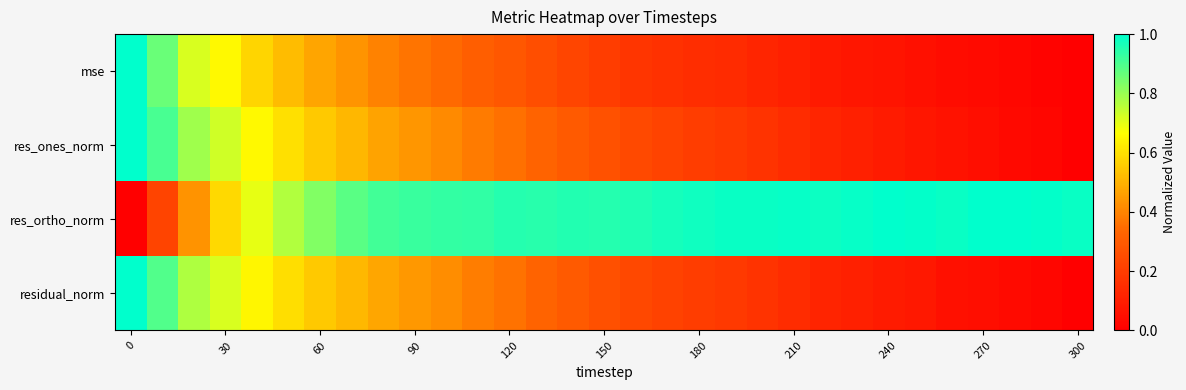

Reading right to left, extract all data points from this chart.

mse: 0.0	0.0	0.0	0.0	0.0	0.1	0.1	0.1	0.1	0.1	0.1	0.1	0.2	0.2	0.2	0.2	0.2	0.3	0.3	0.3	0.3	0.4	0.4	0.4	0.5	0.5	0.6	0.7	0.7	0.9	1.0
res_ones_norm: 0.0	0.0	0.0	0.0	0.1	0.1	0.1	0.1	0.1	0.1	0.2	0.2	0.2	0.2	0.2	0.3	0.3	0.3	0.4	0.4	0.4	0.4	0.5	0.5	0.5	0.6	0.7	0.7	0.8	0.9	1.0
res_ortho_norm: 1.0	1.0	1.0	1.0	1.0	1.0	1.0	1.0	1.0	1.0	1.0	1.0	1.0	1.0	1.0	1.0	1.0	0.9	1.0	0.9	0.9	0.9	0.9	0.9	0.8	0.8	0.7	0.6	0.4	0.2	0.0
residual_norm: 0.0	0.0	0.0	0.1	0.1	0.1	0.1	0.1	0.1	0.1	0.2	0.2	0.2	0.2	0.2	0.3	0.3	0.3	0.4	0.4	0.4	0.4	0.5	0.5	0.5	0.6	0.6	0.7	0.8	0.9	1.0